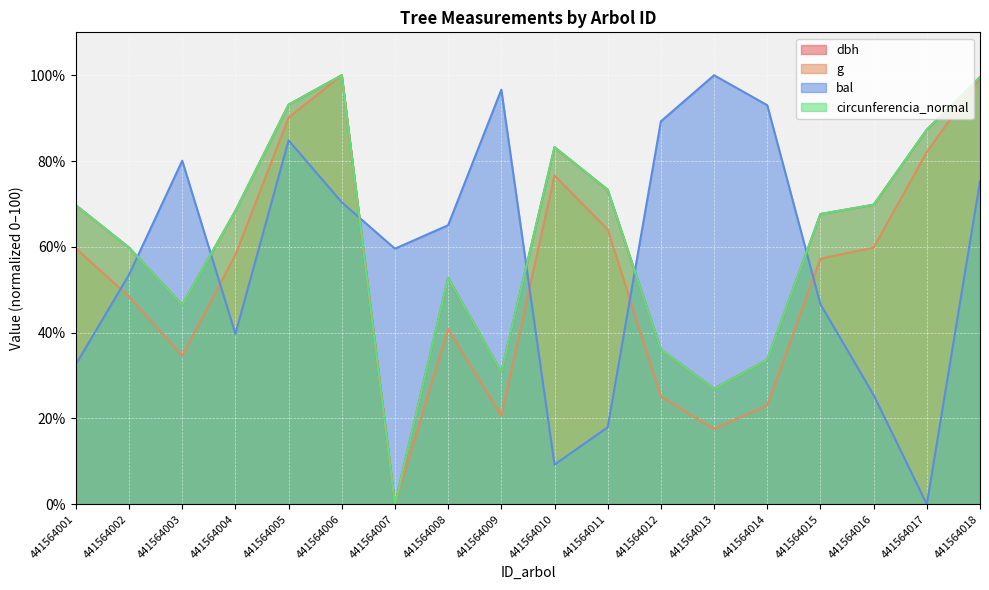

Between 441564008 and 441564001, which is larger?

441564001